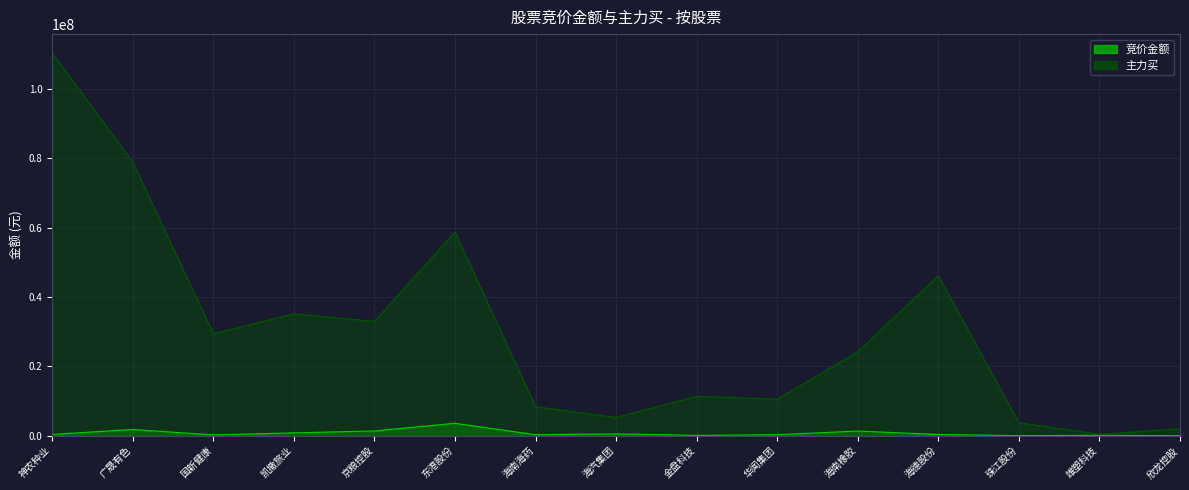

True or false: 竞价金额 and 主力买 cross at least once.

False